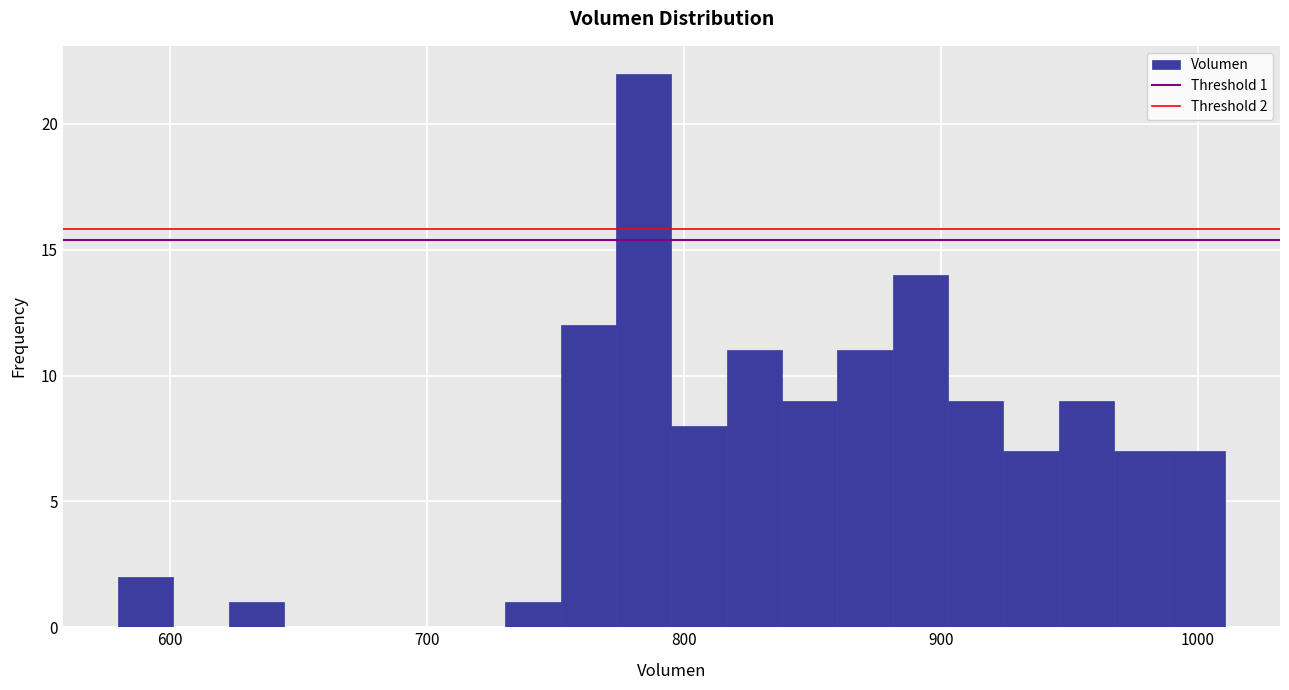

Around what value on the x-axis is the tallest bar? Give the approximate position of its centre, as read against the axis.

780